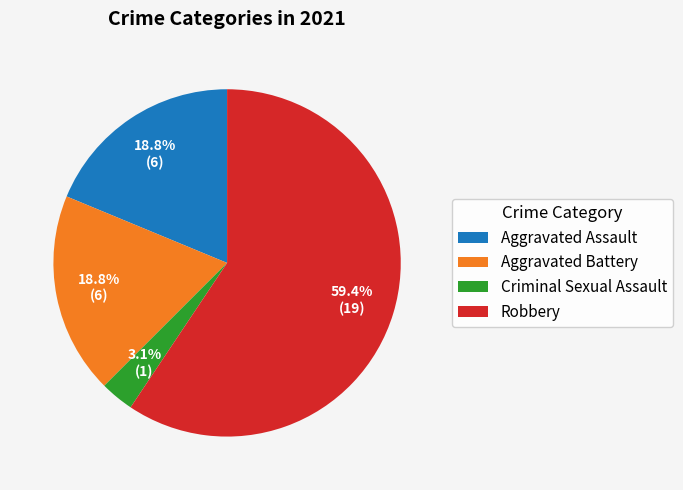

What is the largest slice in the pie chart?

Robbery